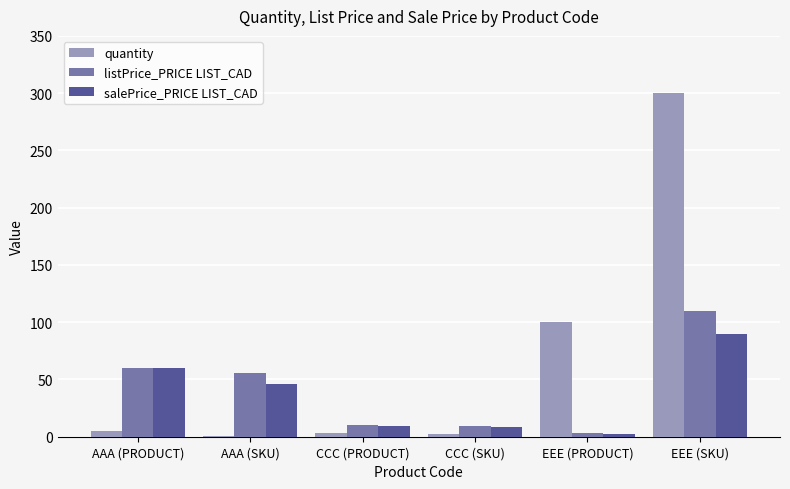

Which series has the largest total across all categories?

quantity